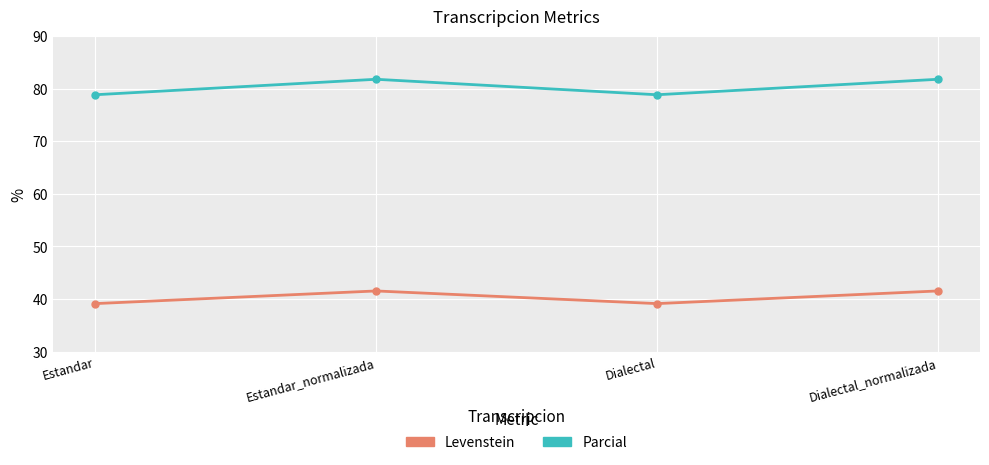

List the series in order of their overall mean, lowest first.

Levenstein, Parcial